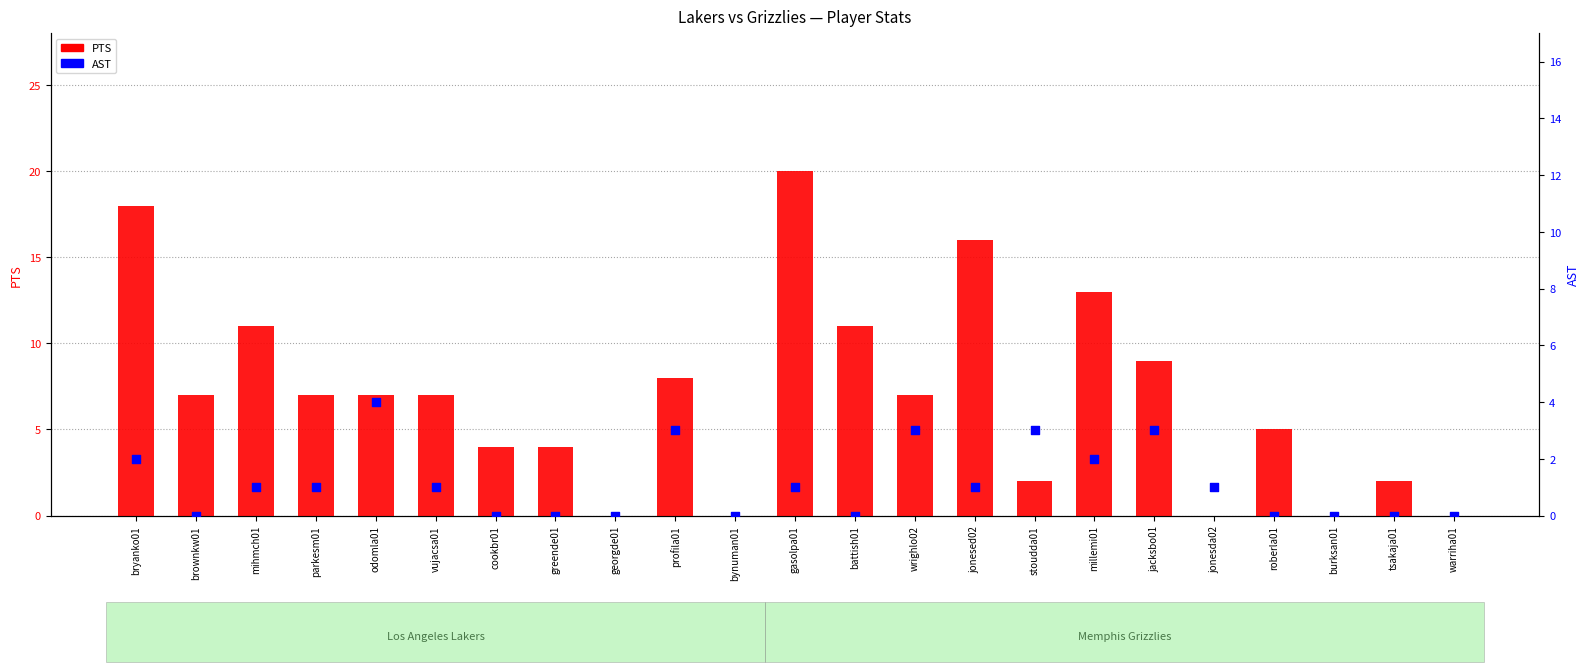

Which series has the largest Y range (max minus min)?

PTS